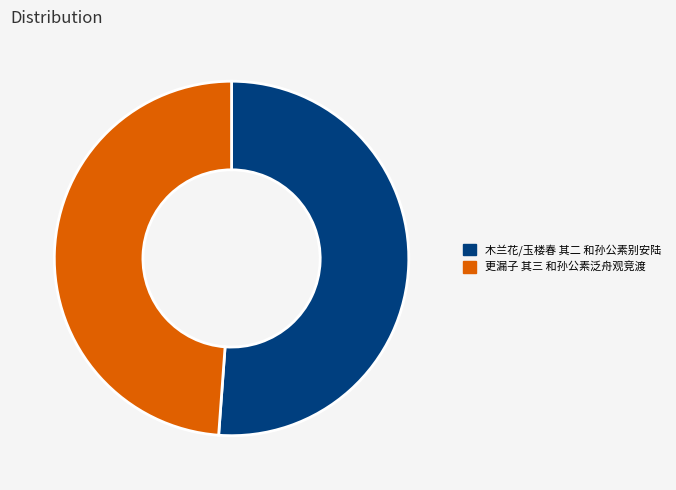

Is it true that 木兰花/玉楼春 其二 和孙公素别安陆 is 51% of the pie?

True